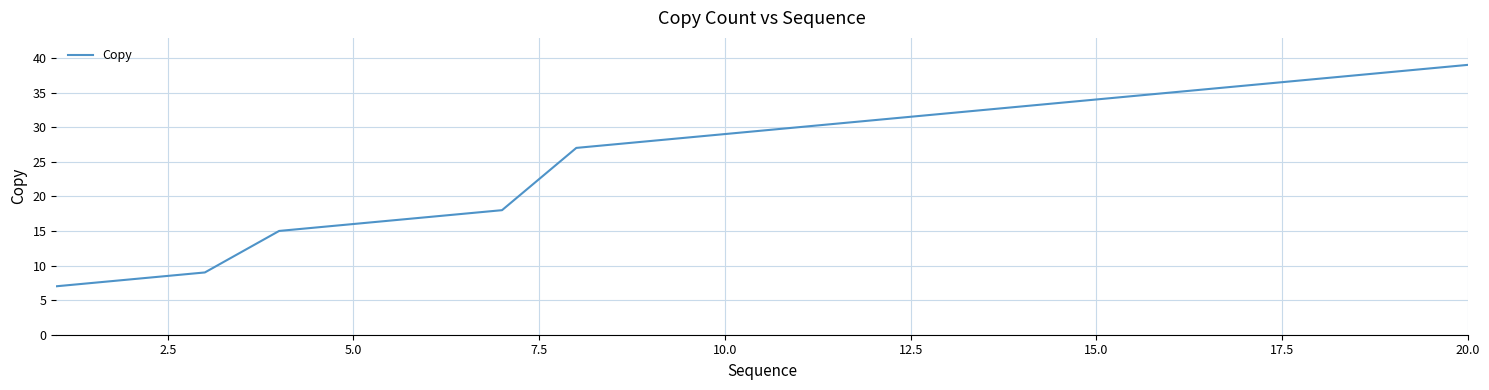

What is the difference between the maximum and minimum values?

32